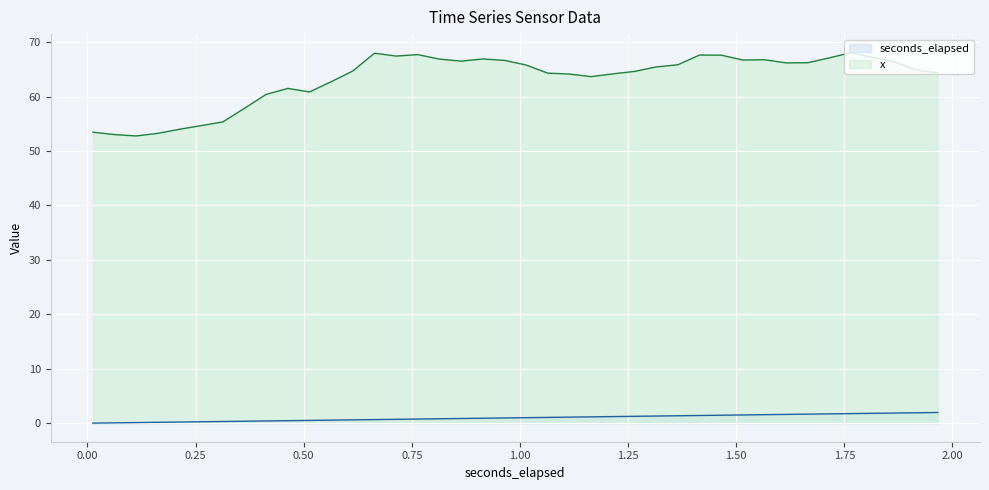

Read the seconds_elapsed value at 1.164614013671875.

1.2